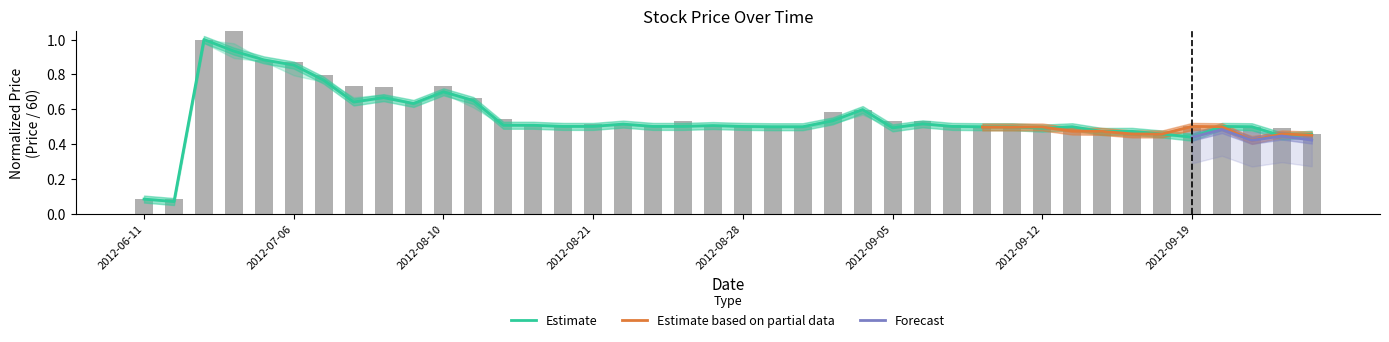

What is the difference between the second highest and minimum values in the Open series?

0.9